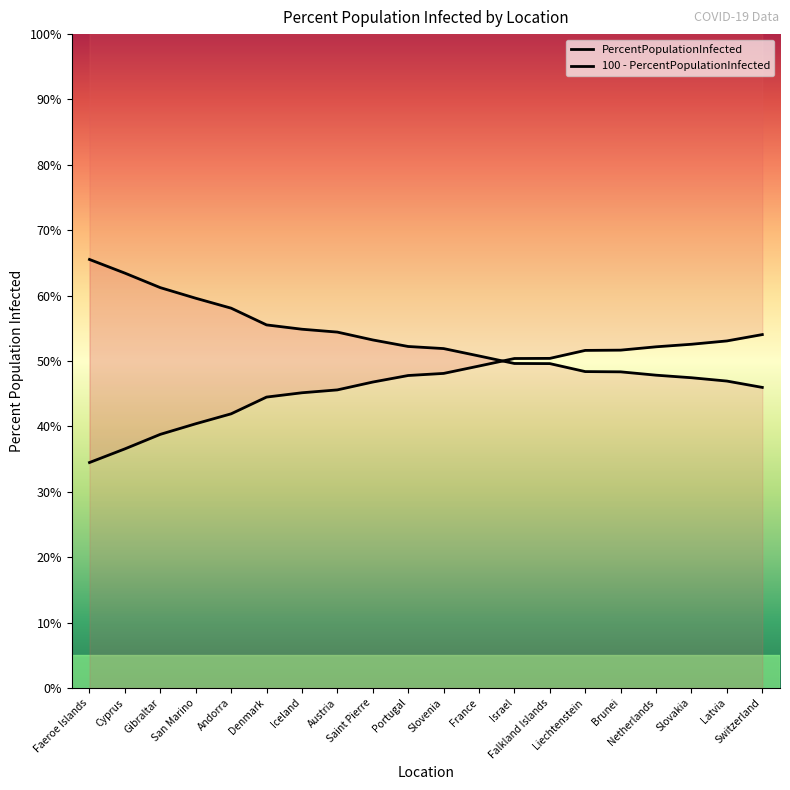

Is it true that 100 - PercentPopulationInfected equals 13.0 at Iceland?

False